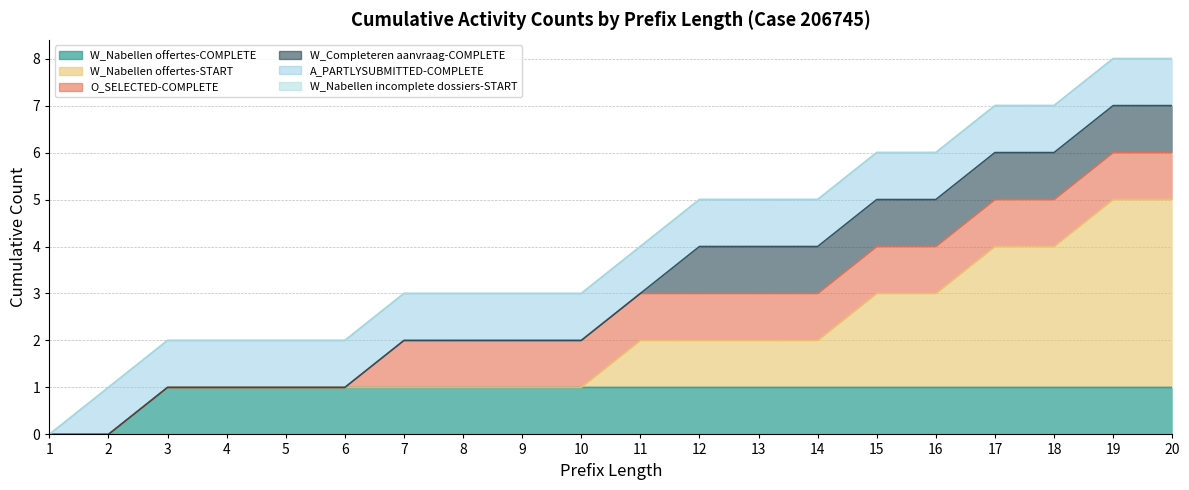

What is the spread (max minus min) of values at 5?

1